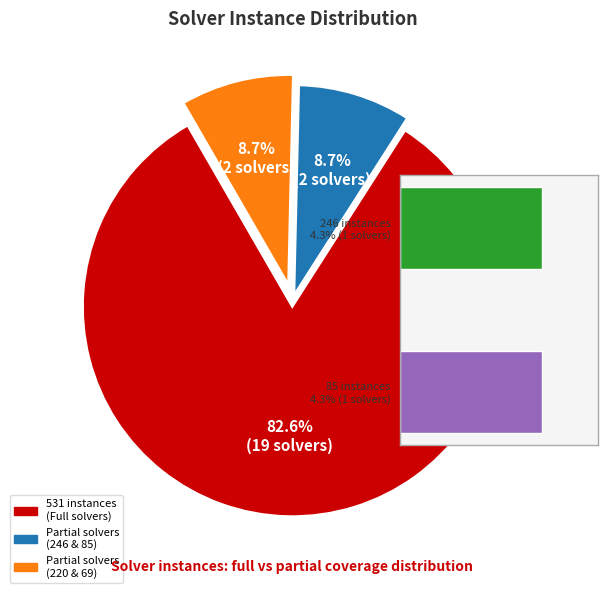

True or false: 16 accounts for 19% of the total.

False